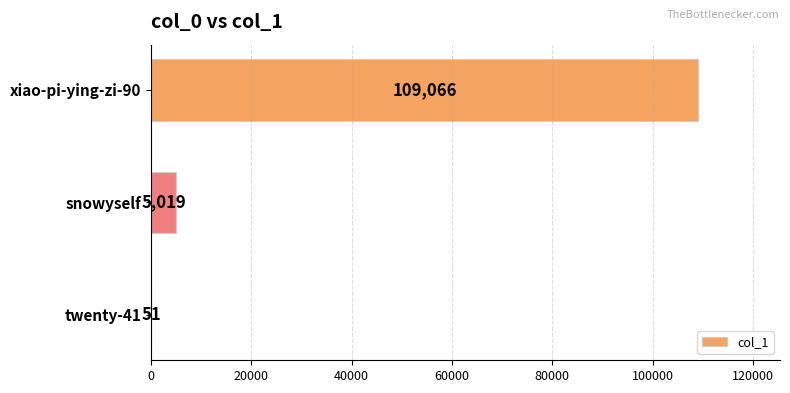

What is the sum of the values at snowyself and twenty-41?

5070